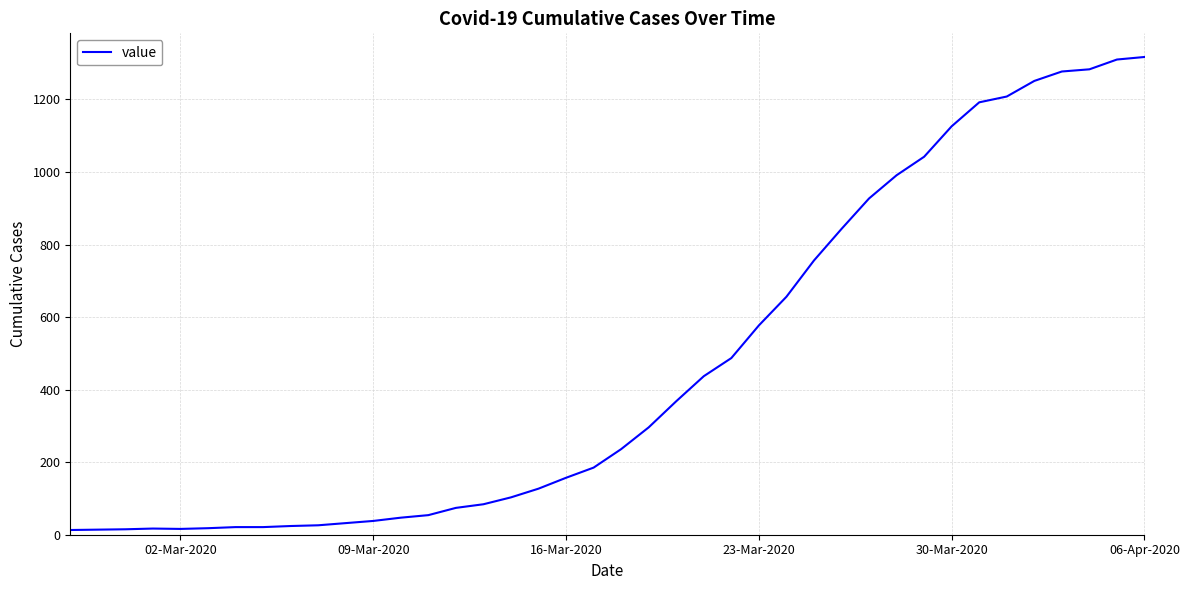

What is the maximum value shown in the chart?

1317